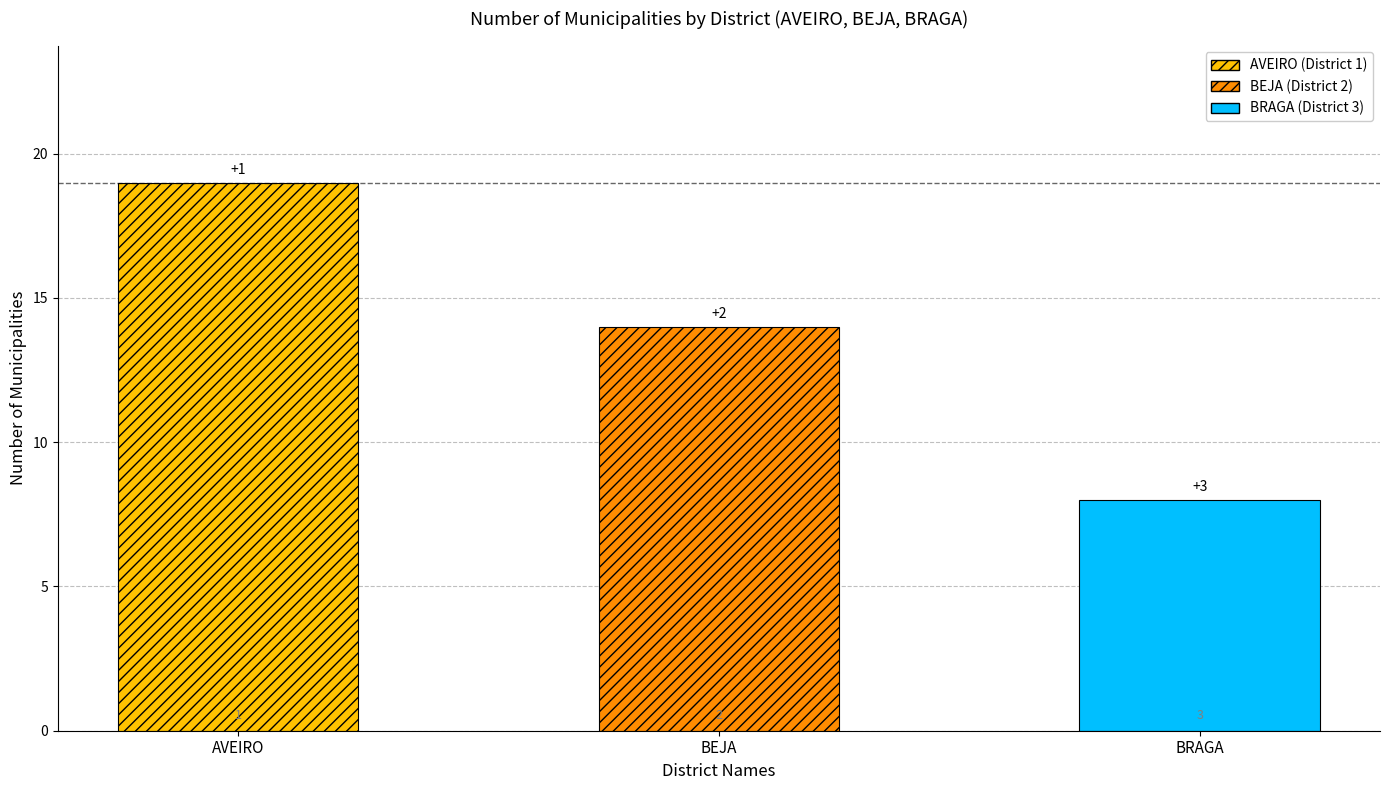

Reading left to right, transcribe all the data shown in this chart.

19	14	8